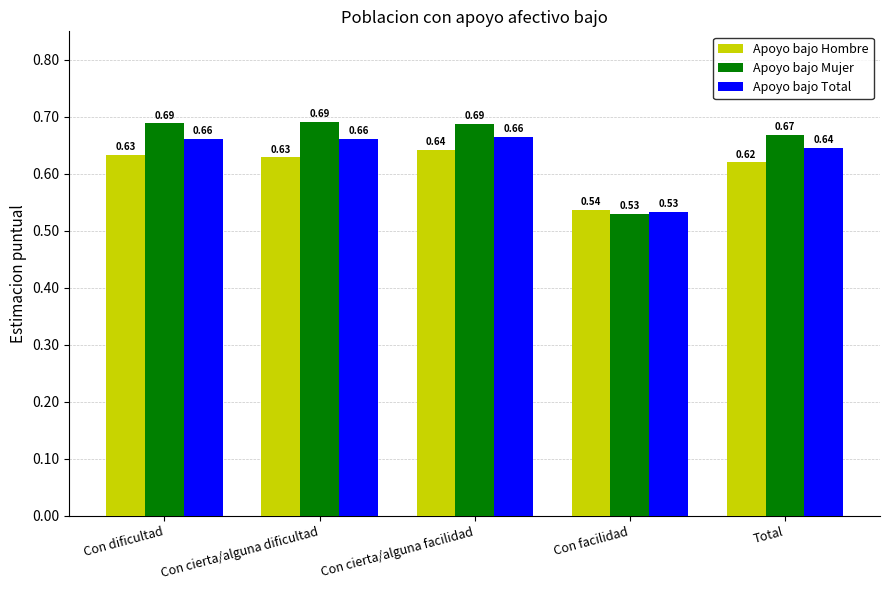

At how many categories does at least one series exceed 0?

5